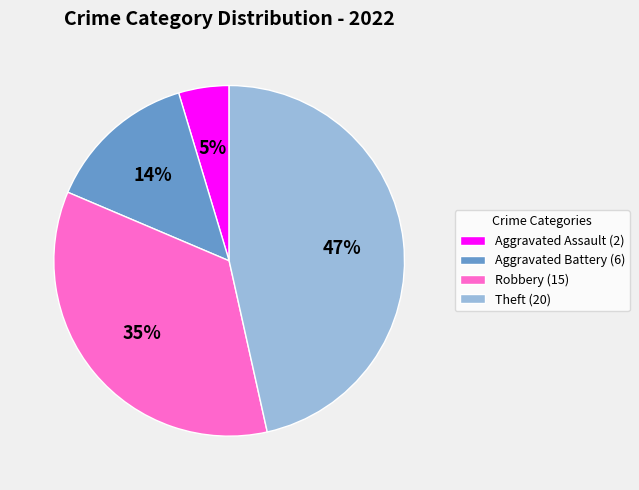

Which category has the biggest portion of the pie?

Theft